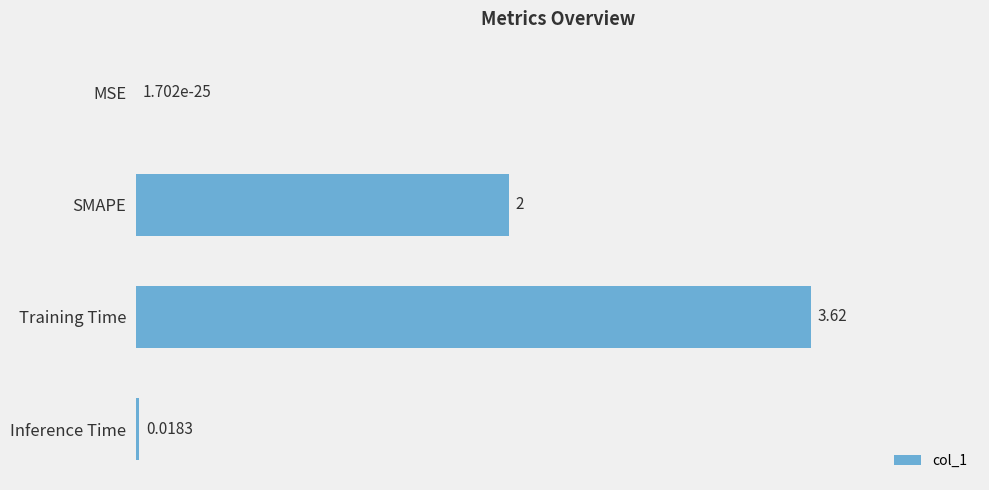

What is the change in value from MSE to SMAPE?

+2.0